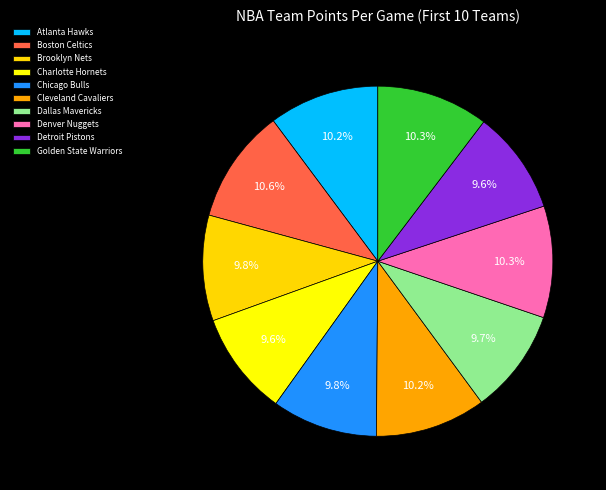

Approximately how many times larger is the value at Atlanta Hawks compared to Golden State Warriors?

1.0